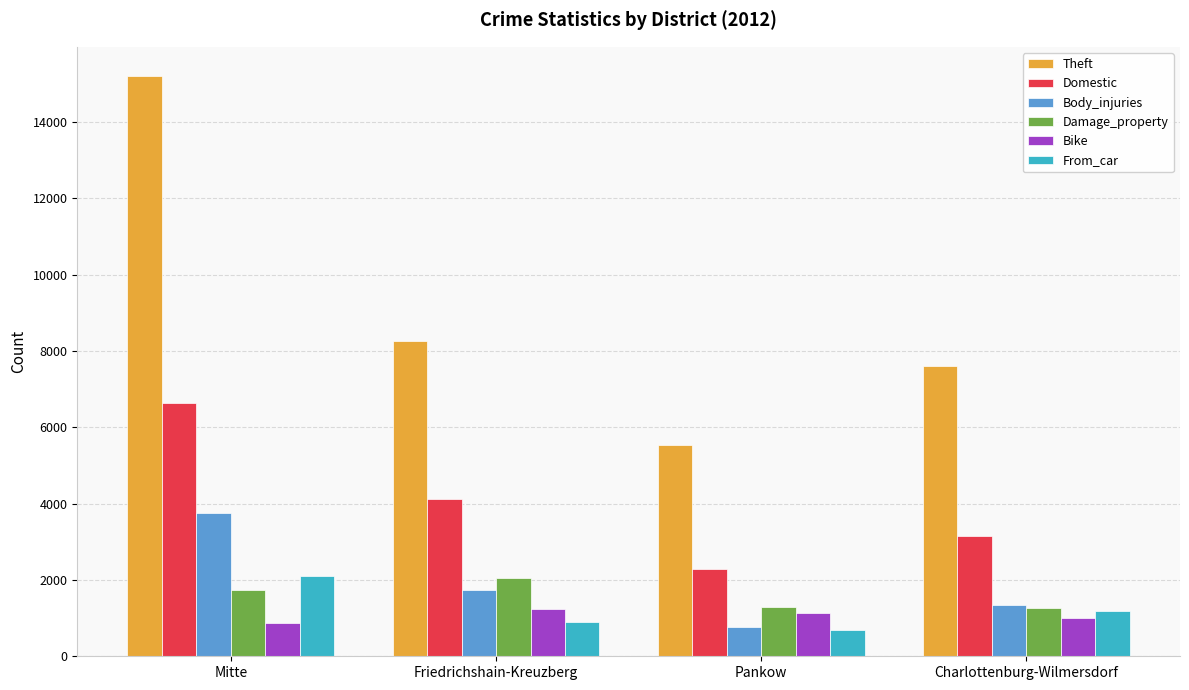

How many bars are there in each group?

6